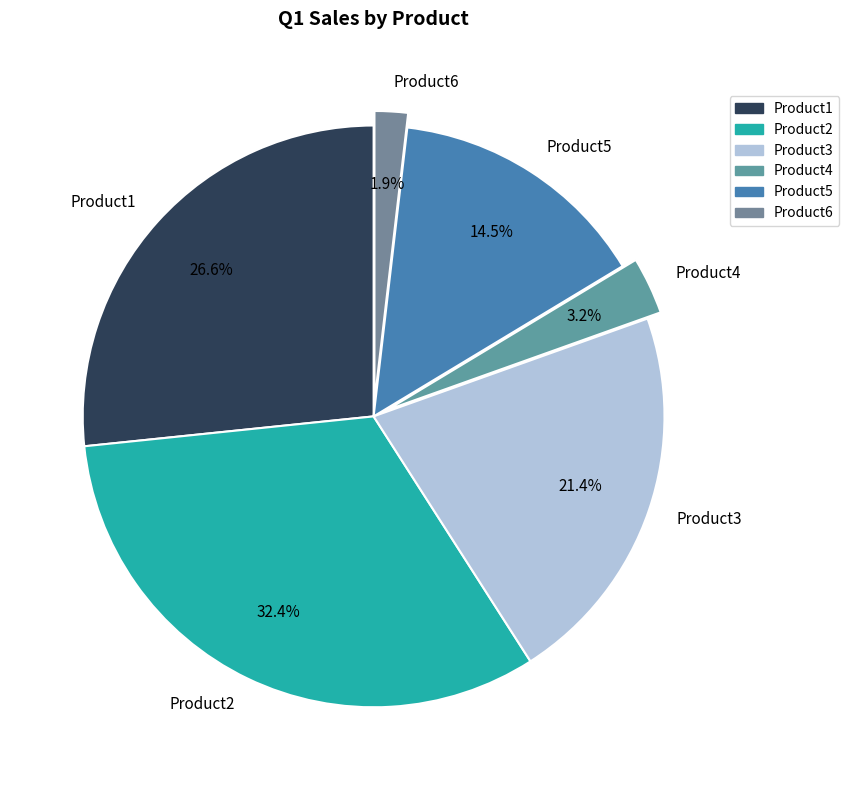

How many slices are in this pie chart?

6